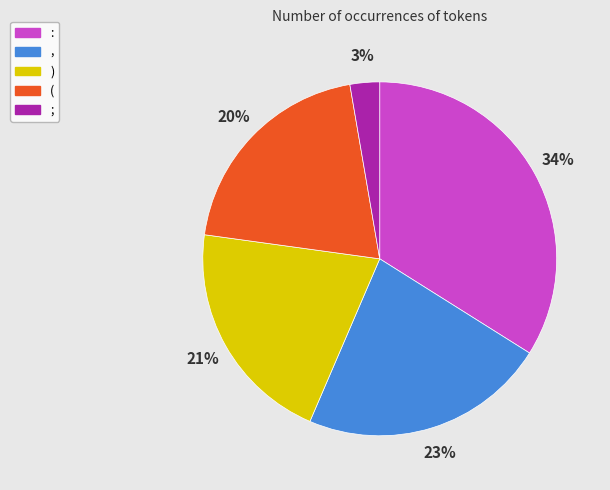

Is it true that : is 34% of the pie?

True